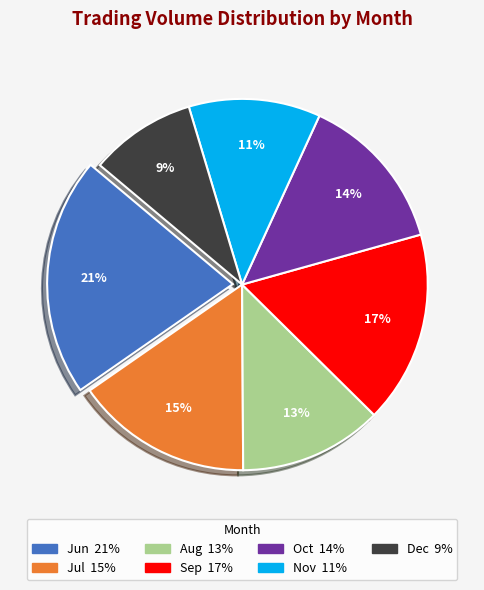

To the nearest percent, what is the average slice percentage?

14%